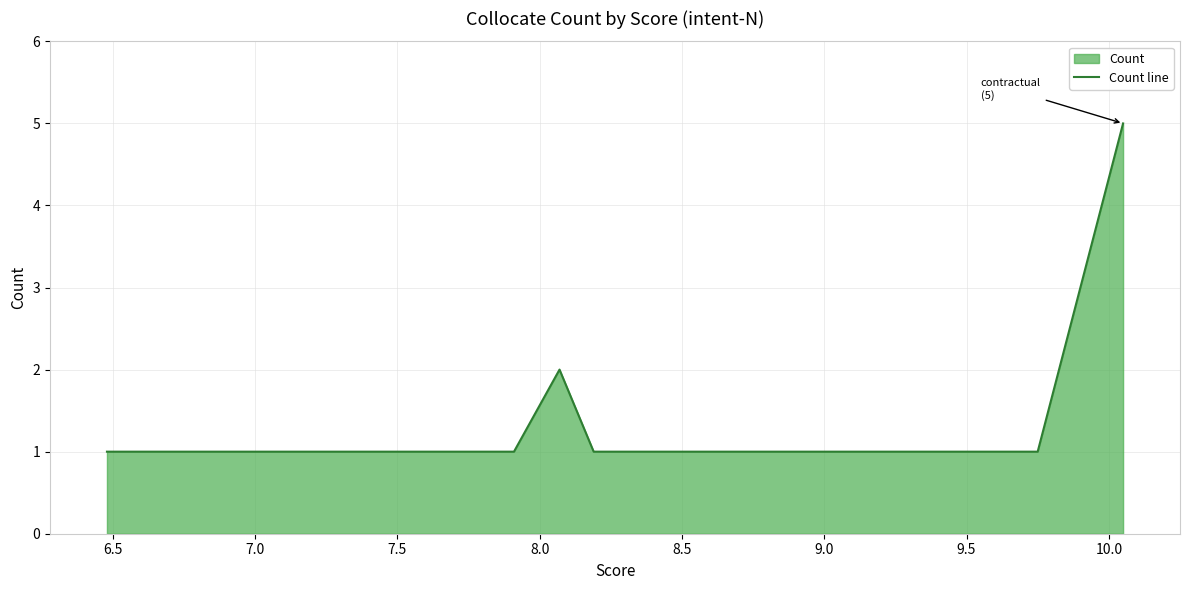

Which category has the lowest value across all series?

6.5